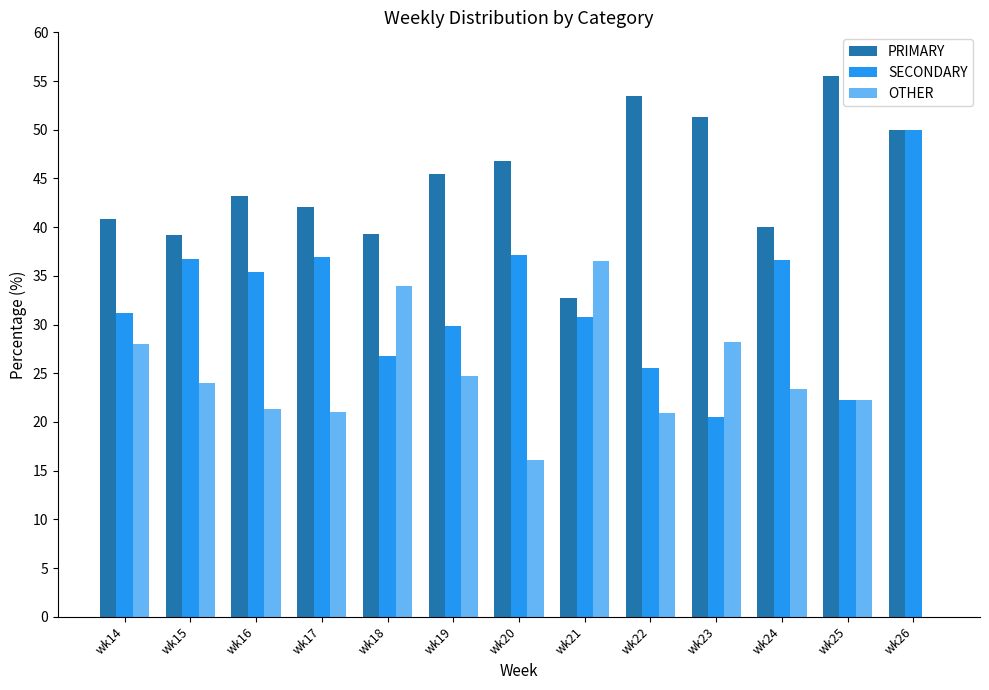

What is the total value across all series at wk17?

100.0